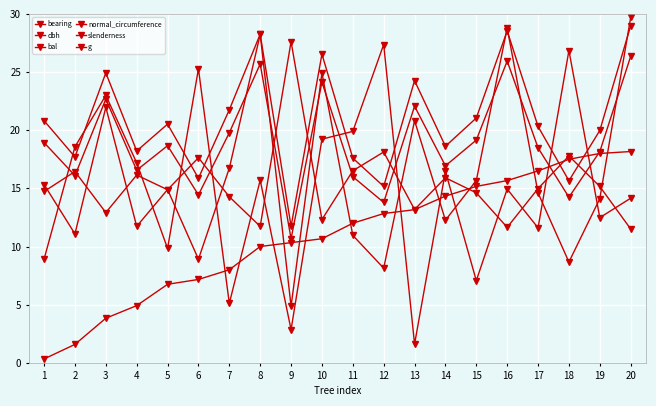

How many data points does each series have?

20